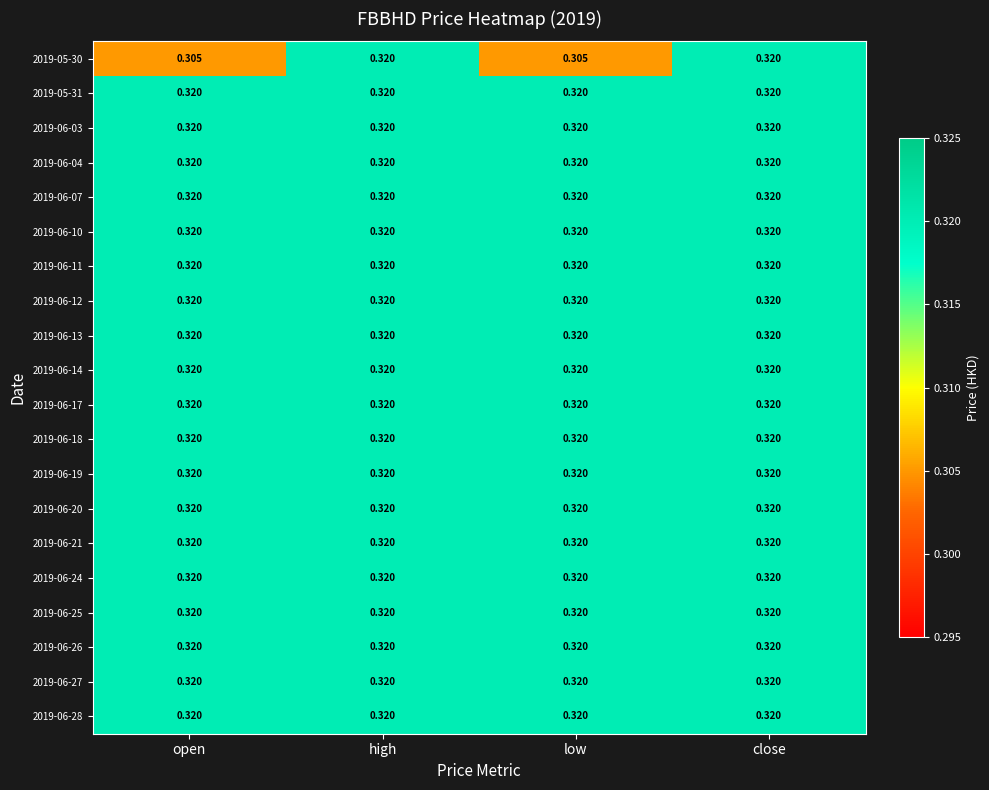

Which category has the highest value across all series?

high